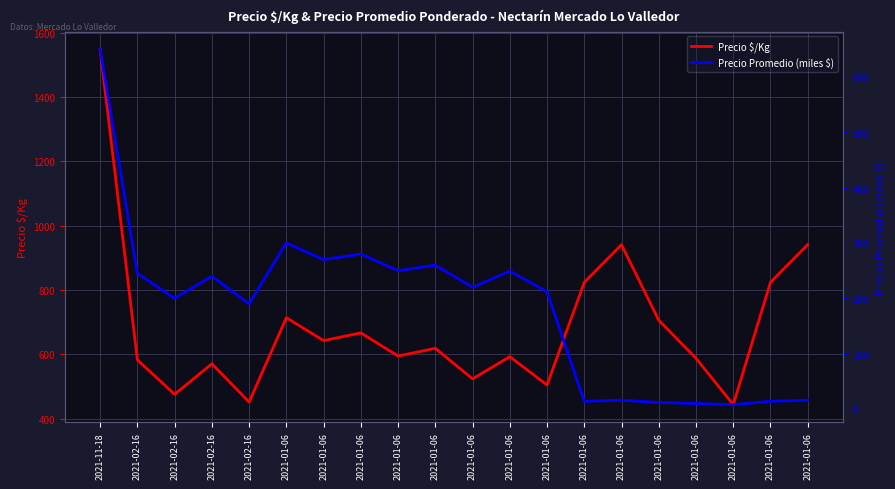

What is the difference between the maximum and second lowest values in the Precio $/Kg series?

1096